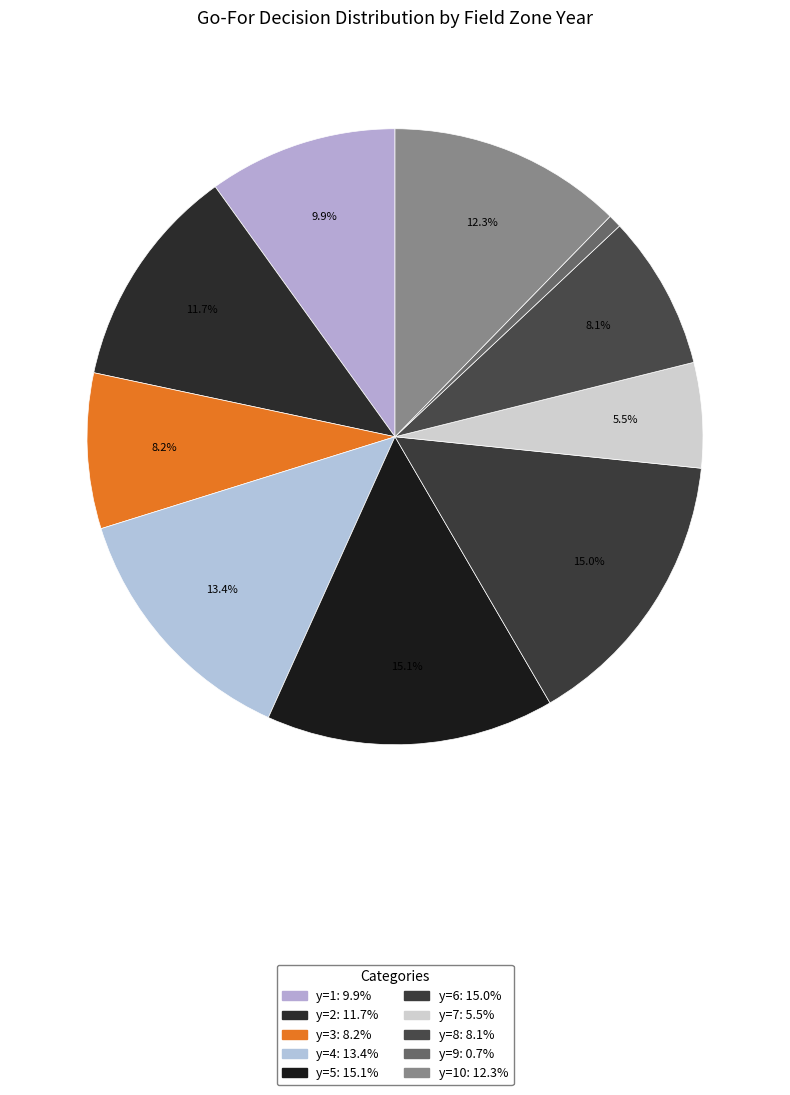

What is the smallest slice in the pie chart?

y=9